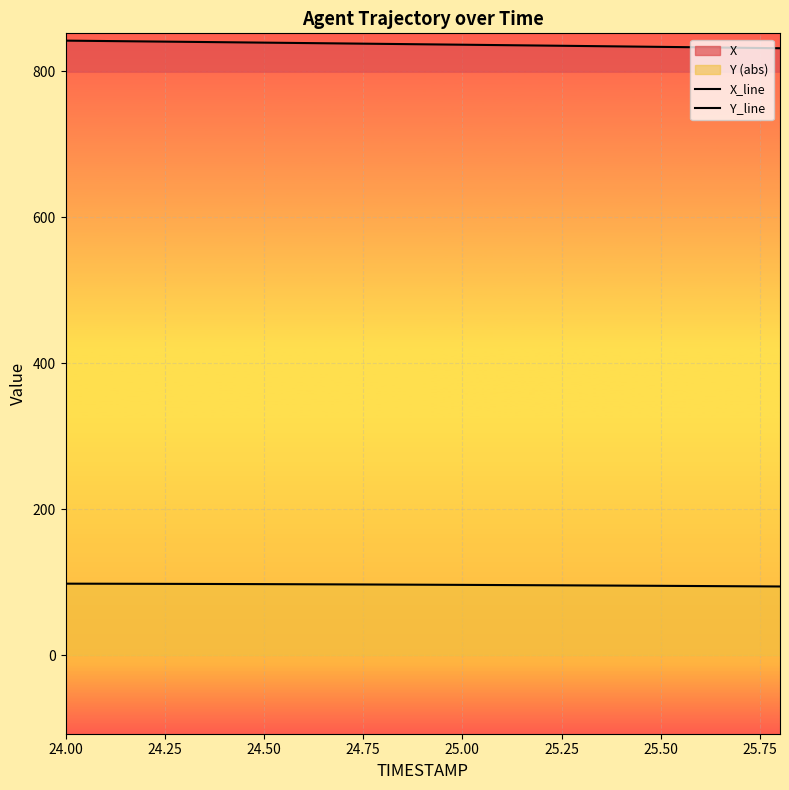

The value of X_line at 13 is 1131.3. True or false?

False